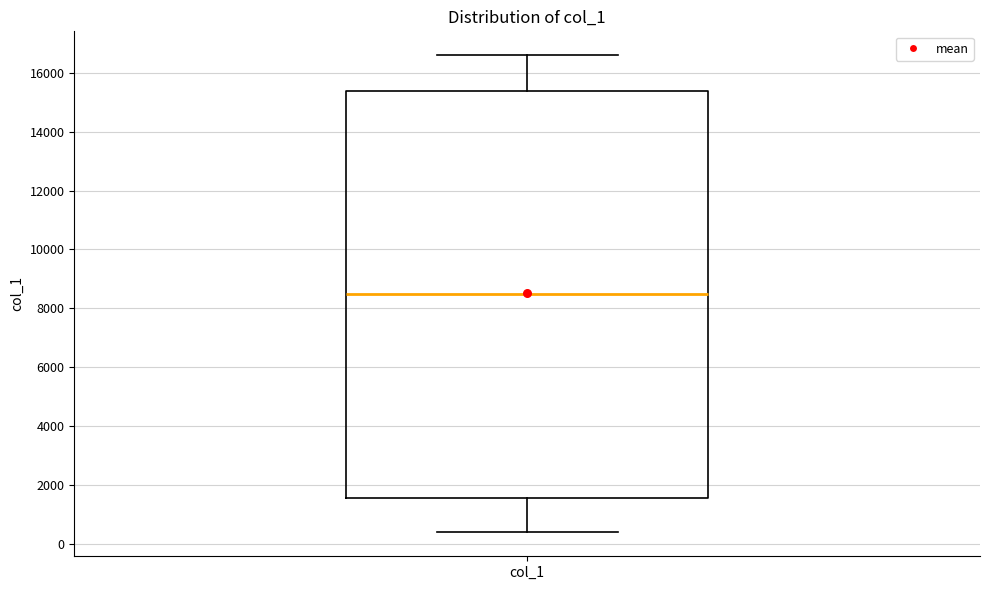

Read this box plot against the y-axis: the position of the median line, the range covered by the box, and the ends of both whiskers. The values are not printed on the chart, so give them approximately, as read against the axis.

median 8600, box 1600 to 15400, whiskers 400 to 16600